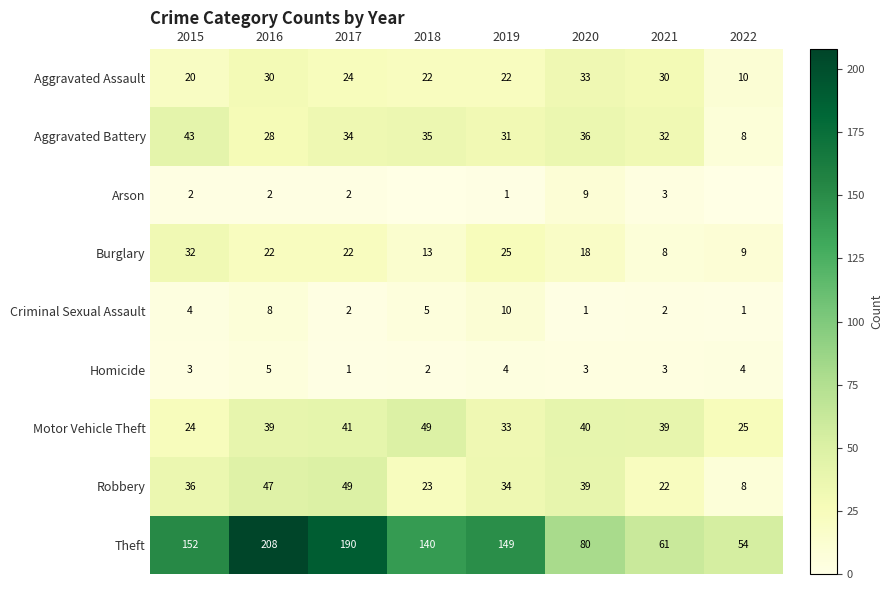

Between 2021 and 2015, which is larger?

2021